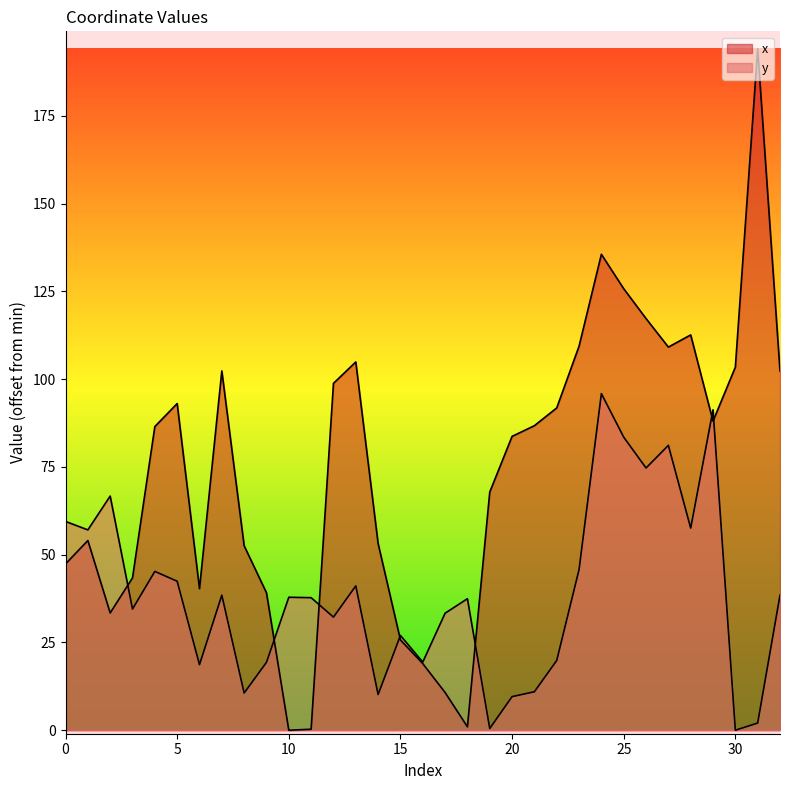

Rank the series by their maximum value, from lowest to highest.

y, x